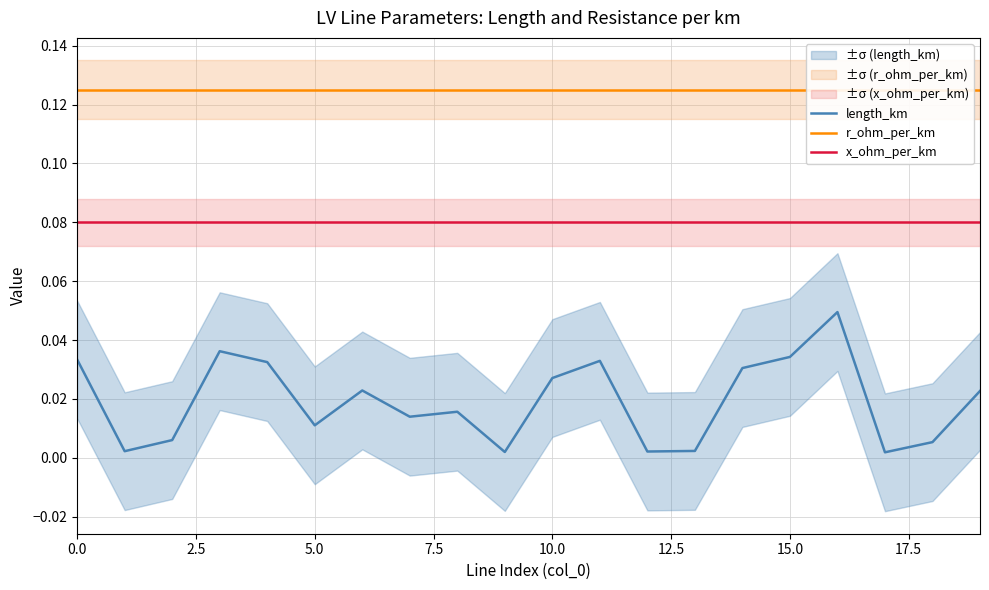

Does the chart have visible grid lines?

Yes